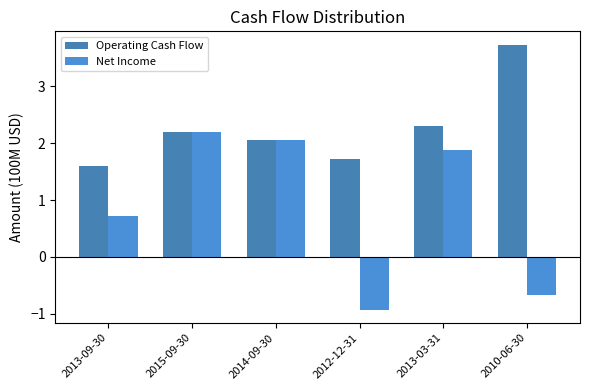

What is the label of the 5th bar from the left?

2013-03-31